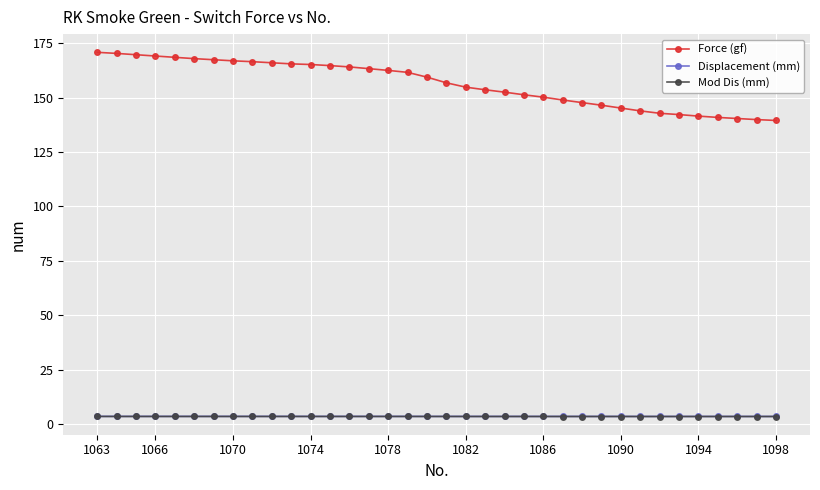

True or false: Force (gf) and Displacement (mm) intersect in this chart.

False